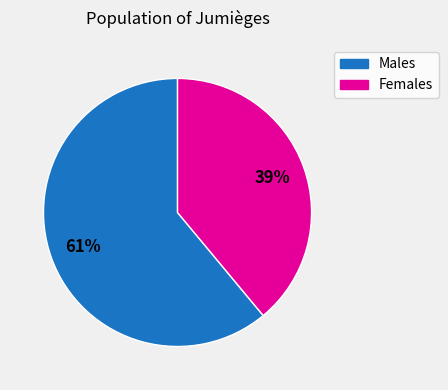

Is there a majority slice in this chart?

Yes